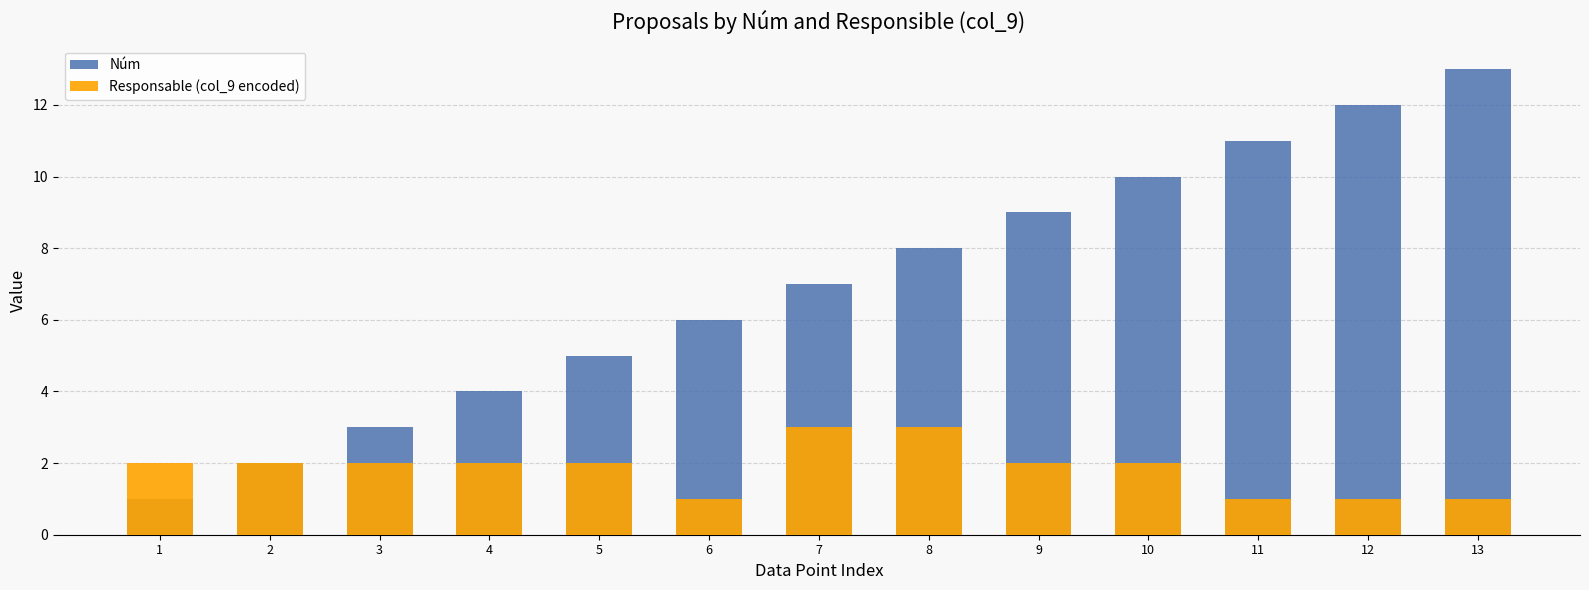

What is the maximum value for Núm?

13